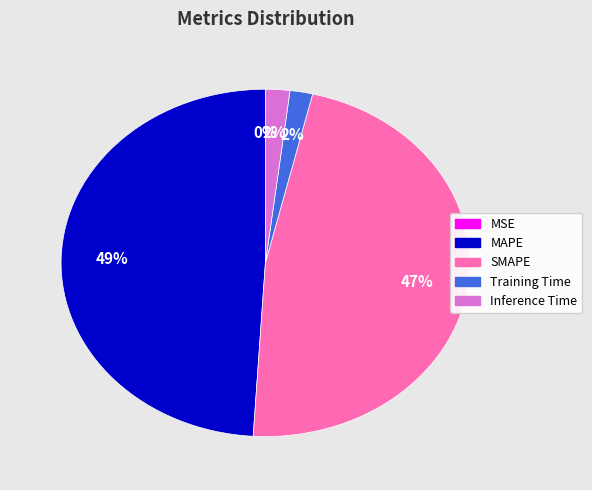

To the nearest percent, what is the difference between the largest and smallest slice percentages?

49%